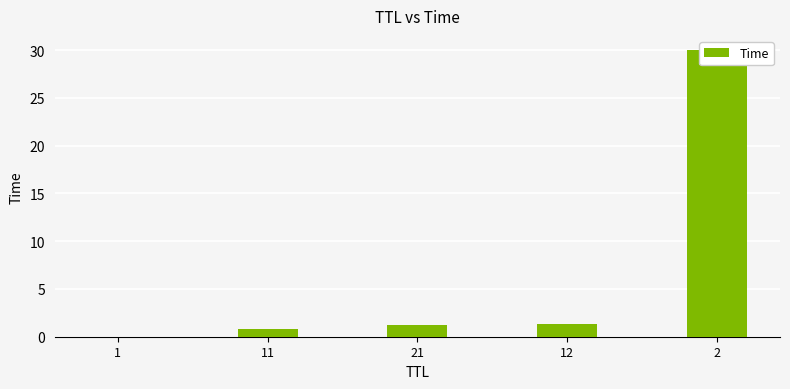

Reading left to right, transcribe all the data shown in this chart.

1=0.0	11=0.8	21=1.3	12=1.3	2=30.0